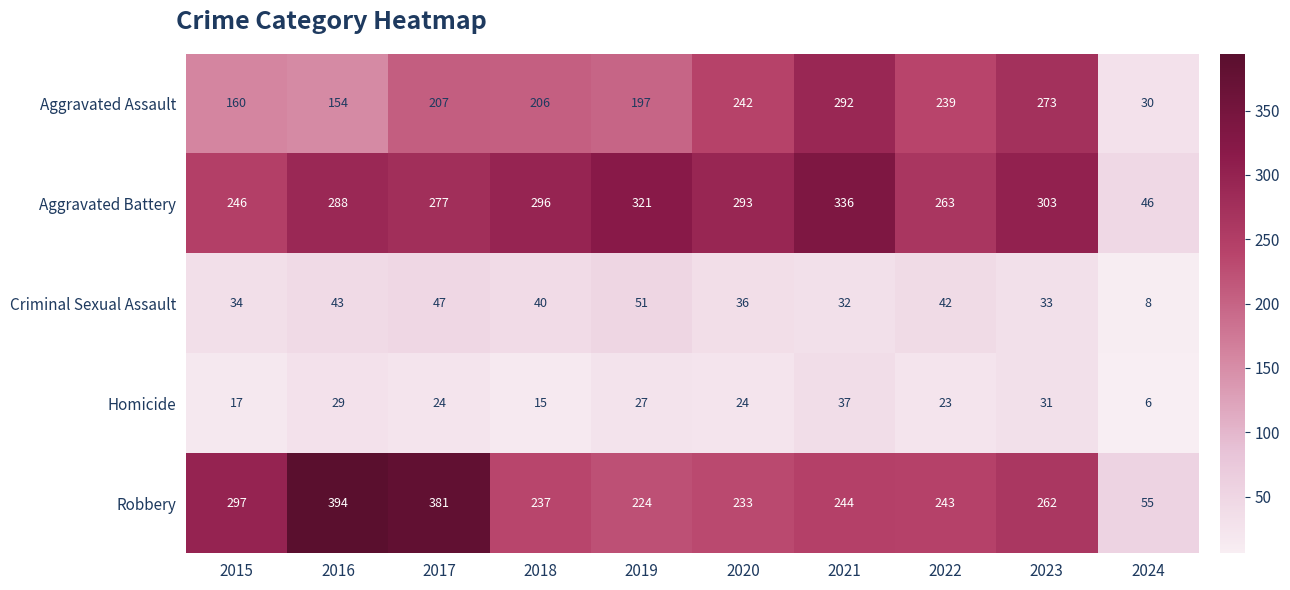

The value of Aggravated Assault at 2019 is 197. True or false?

True